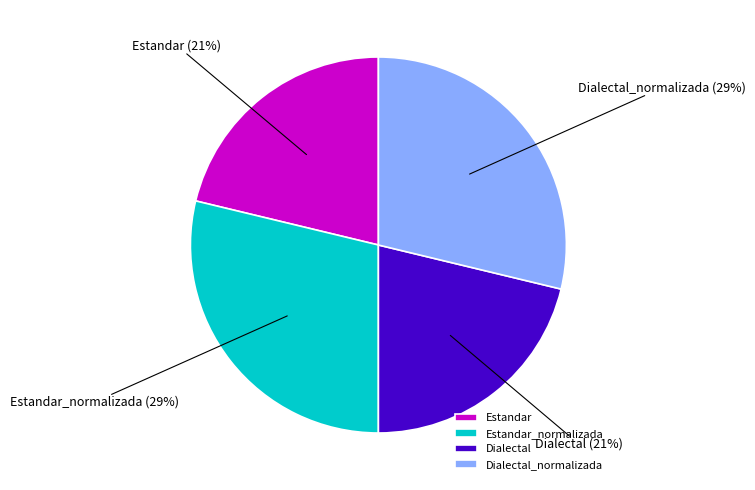

True or false: Estandar accounts for 14% of the total.

False